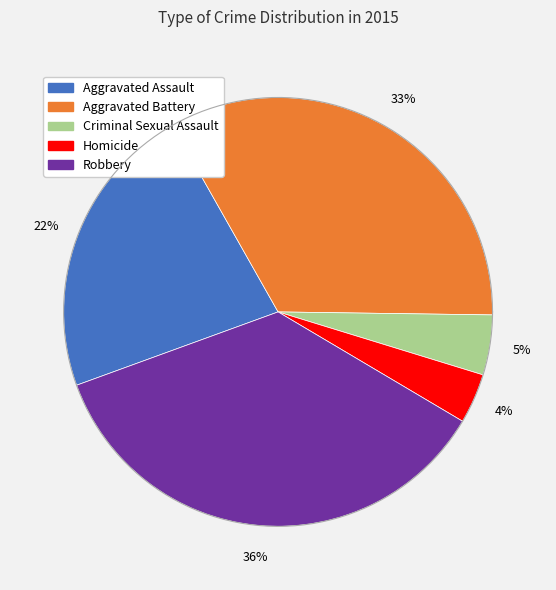

Does any single category account for the majority?

No